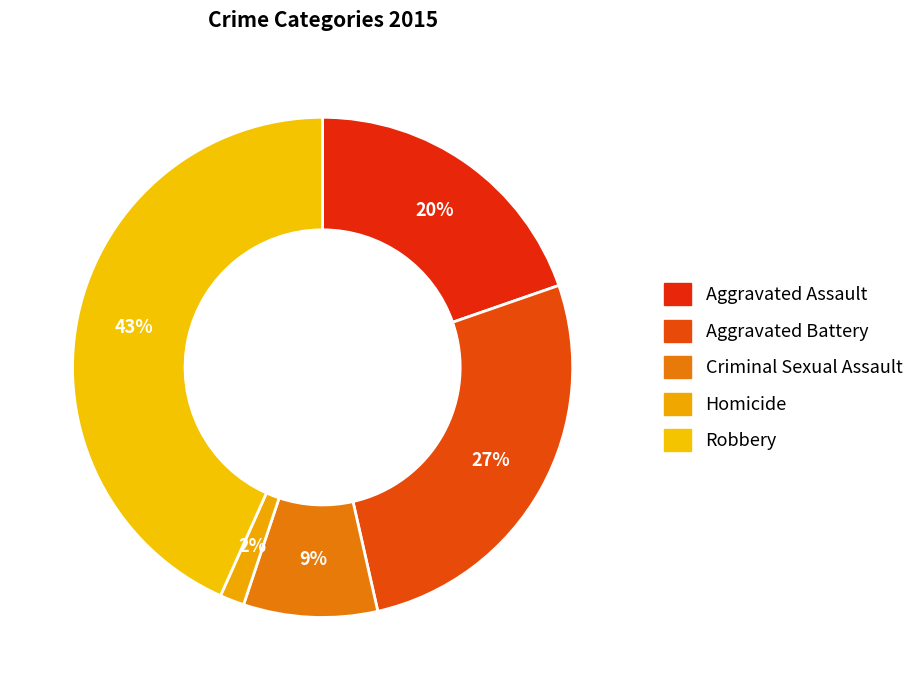

Approximately how many times larger is the value at Aggravated Assault compared to Robbery?

0.5